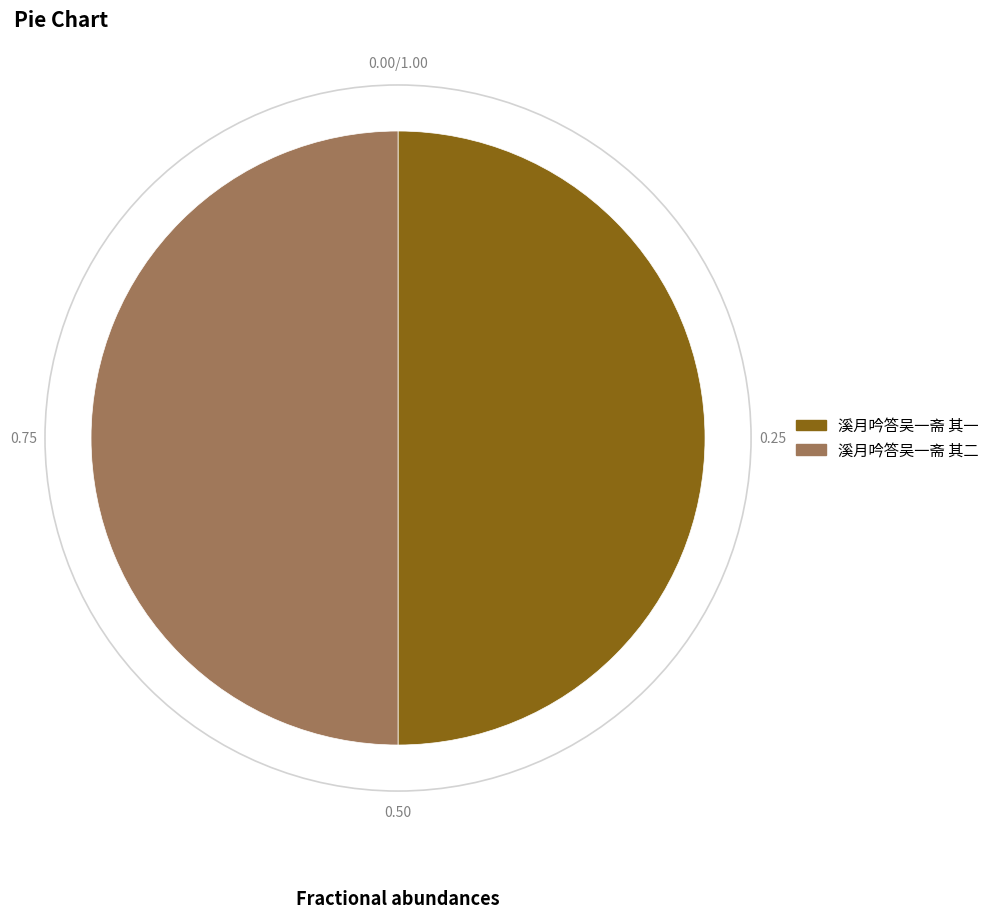

Is the sum of 溪月吟答吴一斋 其一 and 溪月吟答吴一斋 其二 greater than half?

Yes